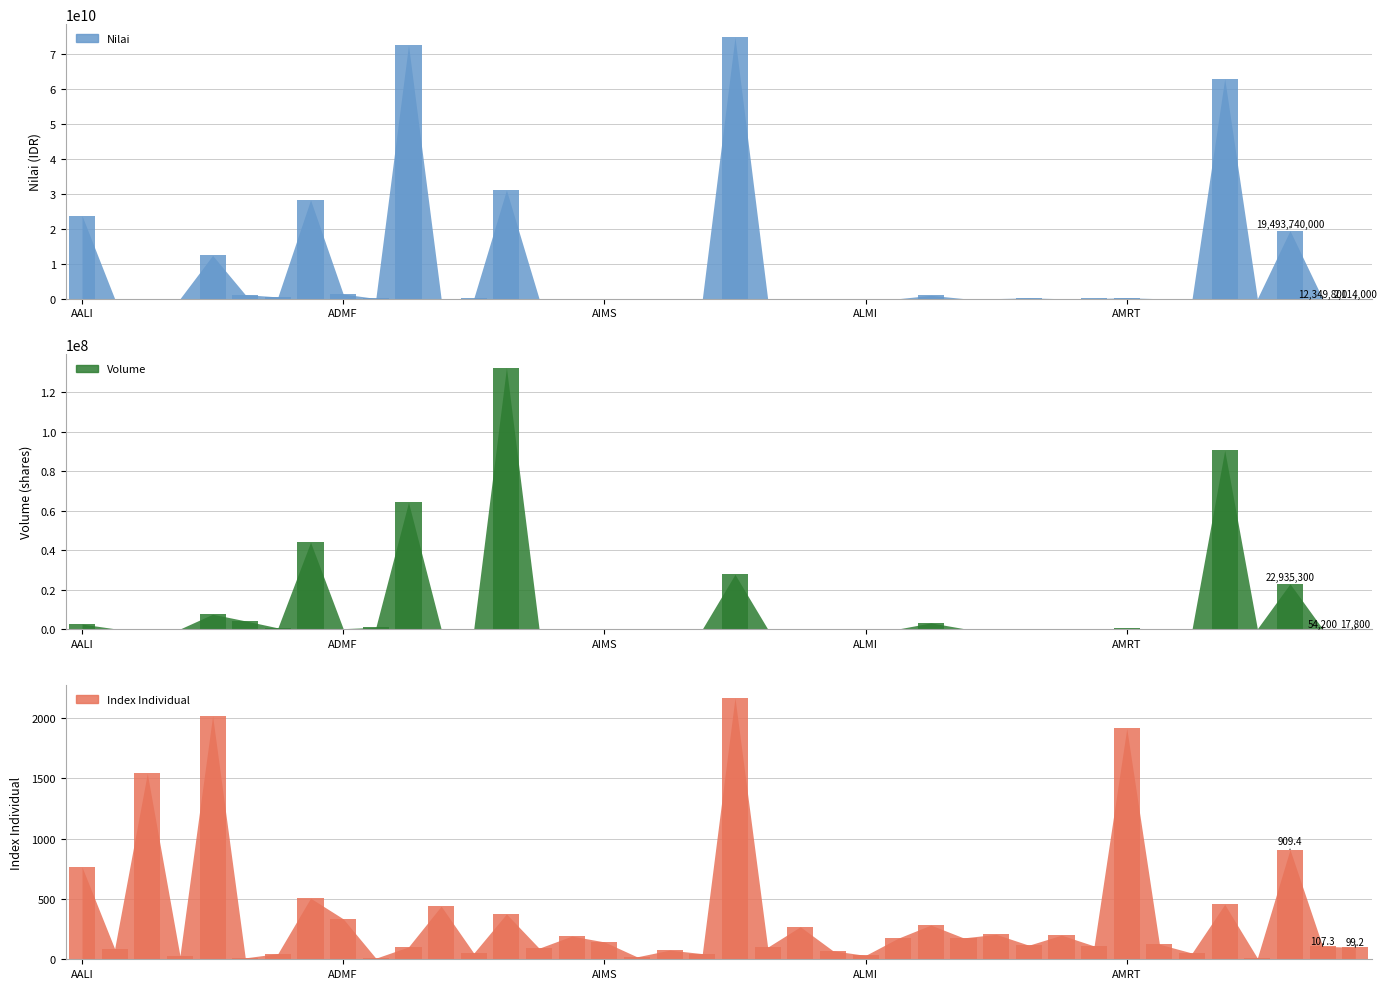

What are all the series names shown in the legend?

Nilai, Volume, Index Individual